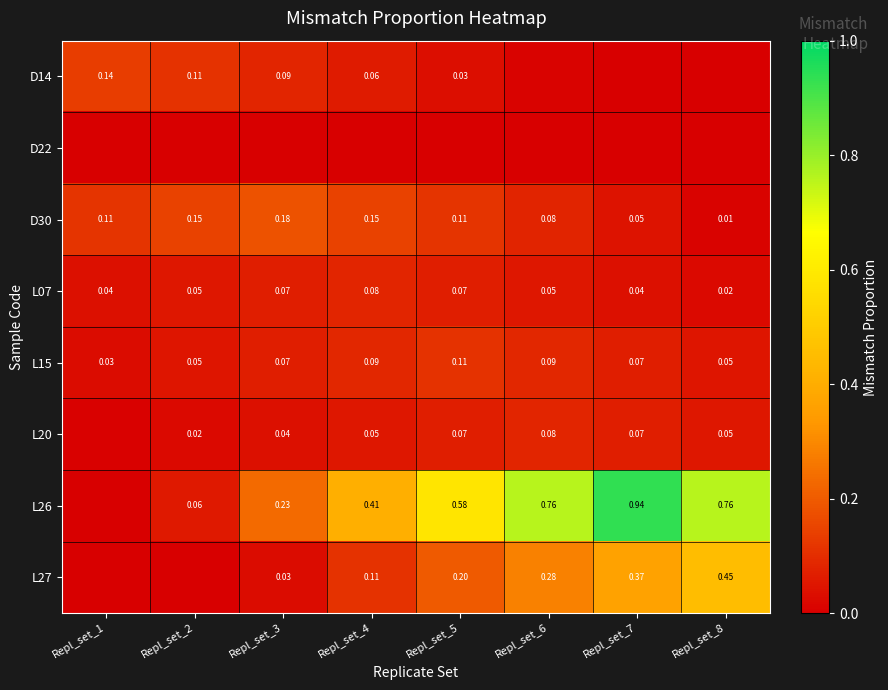

Which category has the highest value across all series?

Repl_set_7